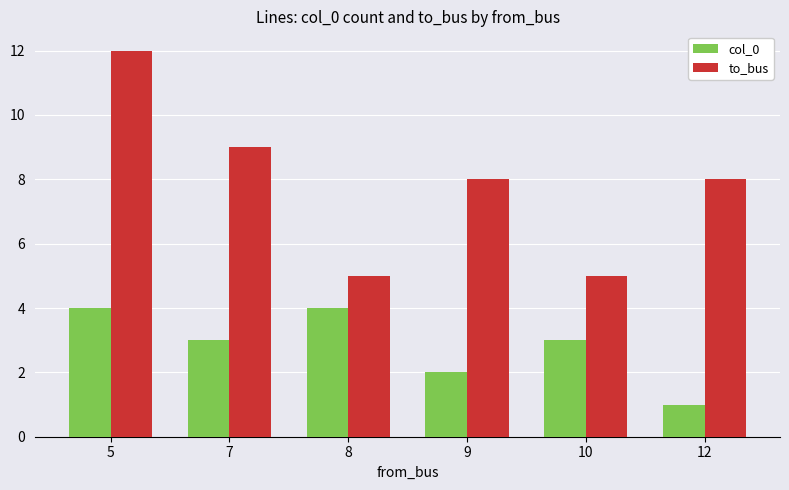

List the series in order of their overall mean, lowest first.

col_0, to_bus